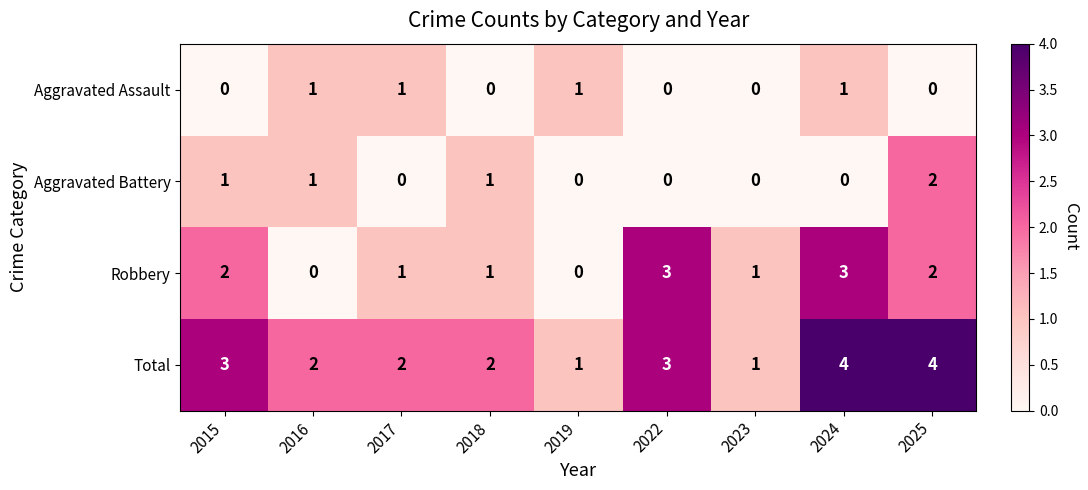

What is the spread (max minus min) of values at 2025?

4